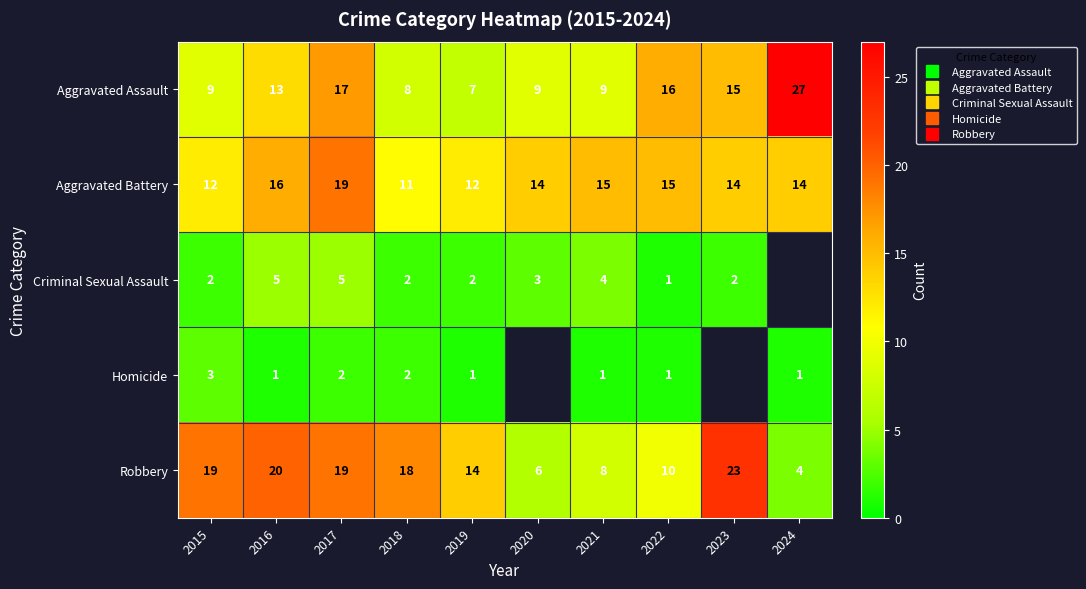

How many values in Criminal Sexual Assault are above zero?

9